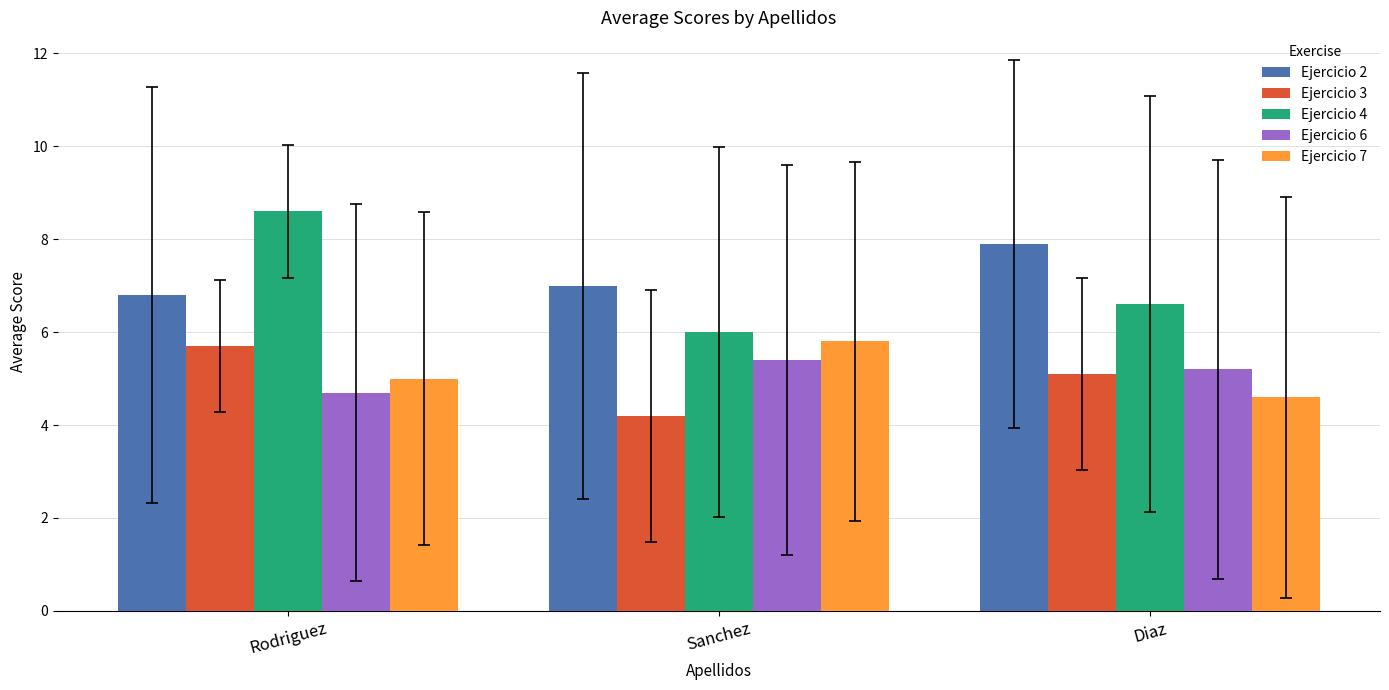

Rank the series by their maximum value, from lowest to highest.

Ejercicio 6, Ejercicio 3, Ejercicio 7, Ejercicio 2, Ejercicio 4